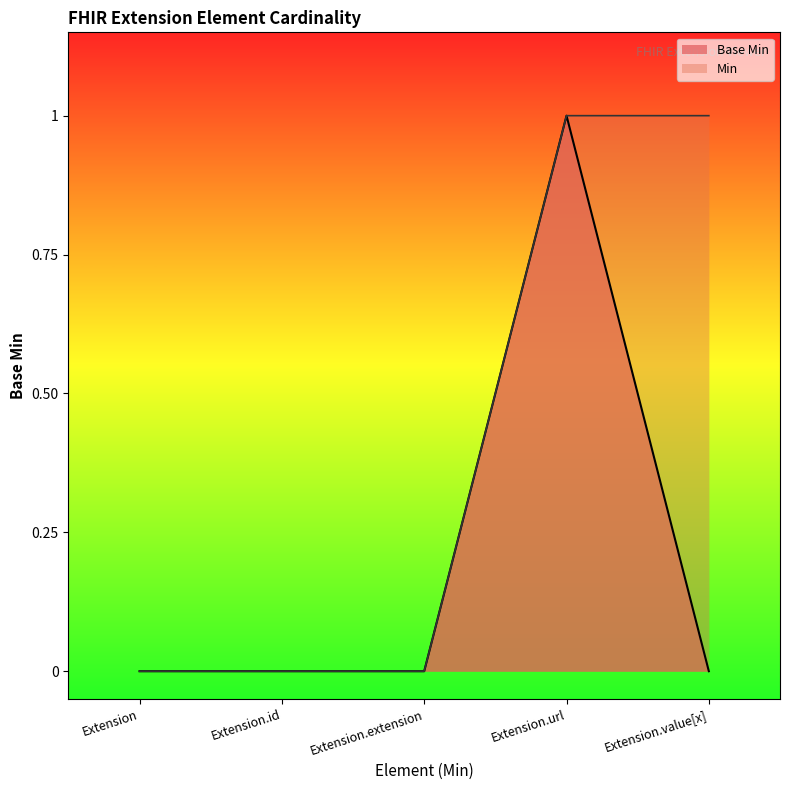

List the labels in order of value, smallest first.

Extension, Extension.id, Extension.extension, Extension.value[x], Extension.url